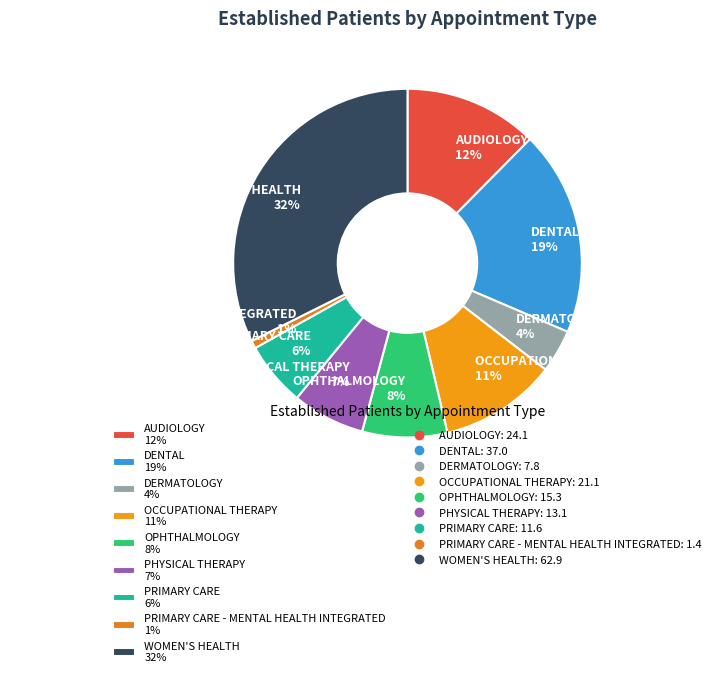

Does PHYSICAL THERAPY 7% account for over 50% of the chart?

No